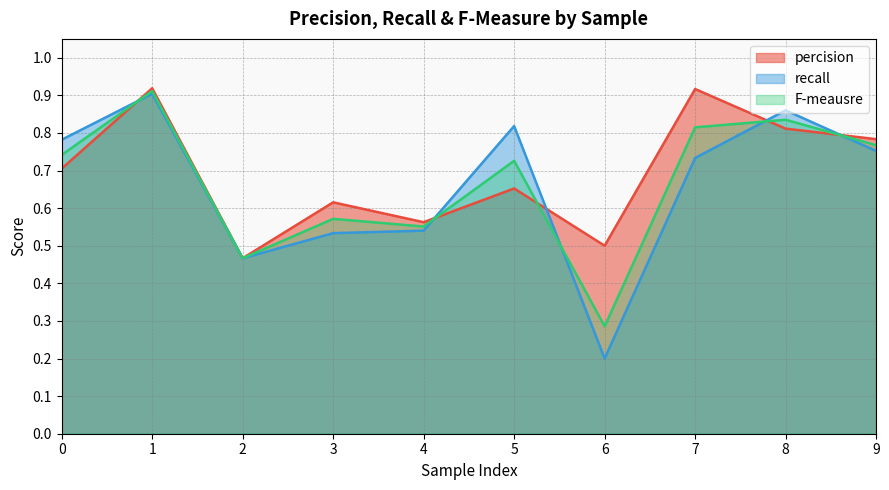

List the series in order of their peak value, highest first.

percision, F-meausre, recall